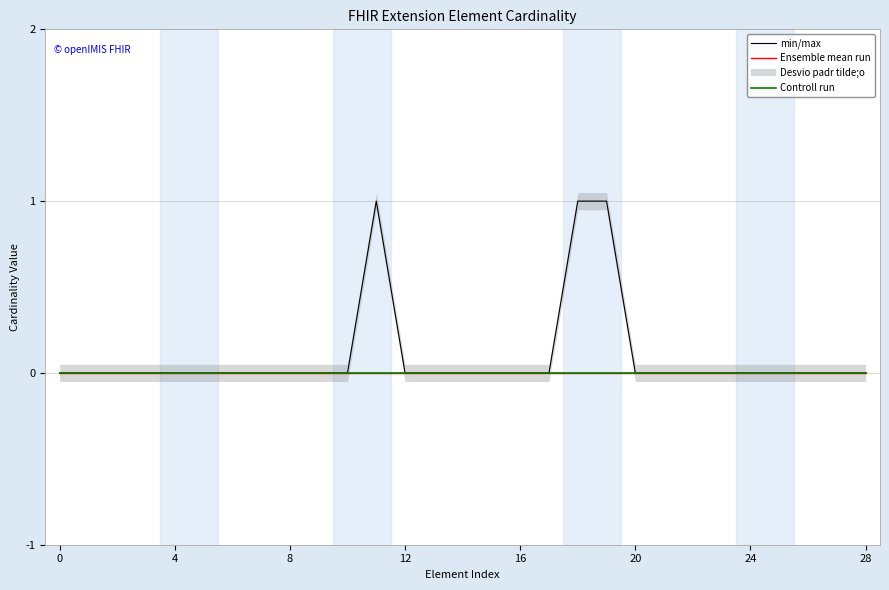

True or false: Ensemble mean run and Controll run cross at least once.

False